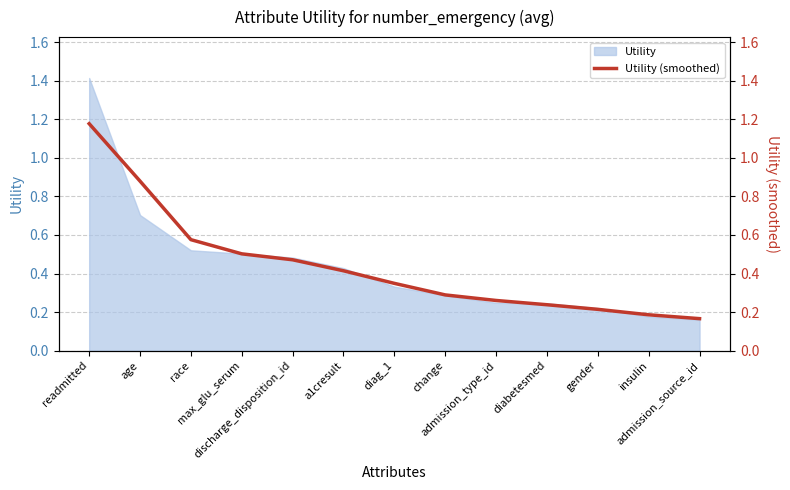

What is the sum of all values?

5.7